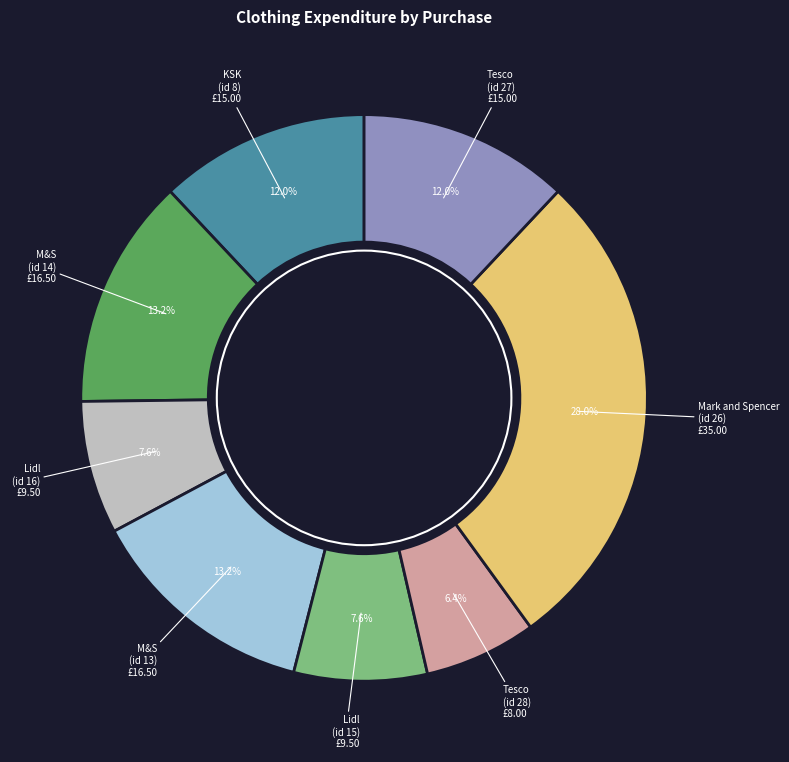

What is the ratio of the value at Tesco (id 28) to the value at Lidl (id 15)?

0.8